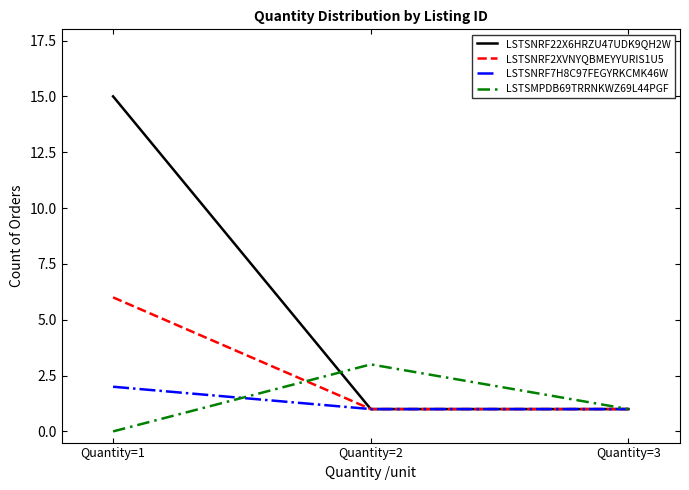

What is the lowest value of the LSTSNRF7H8C97FEGYRKCMK46W series?

1